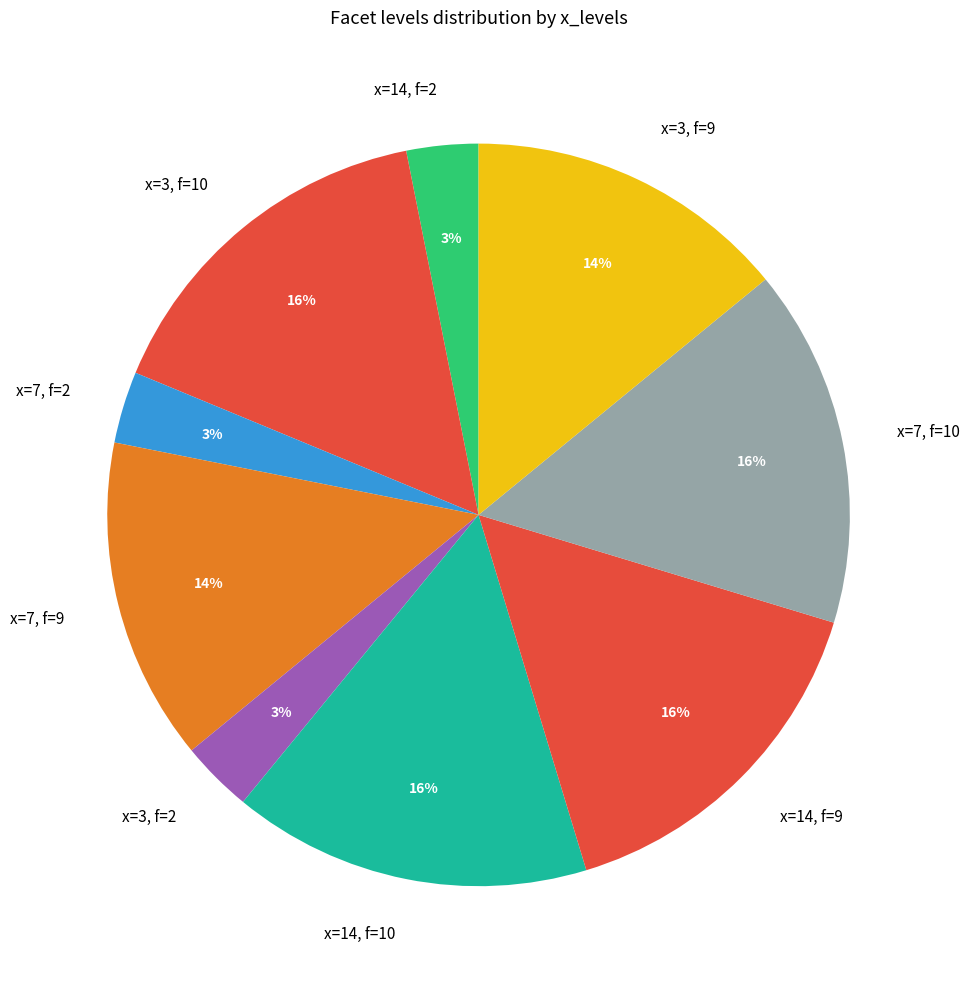

To the nearest percent, what is the combined percentage of x=7, f=2 and x=14, f=9?

19%